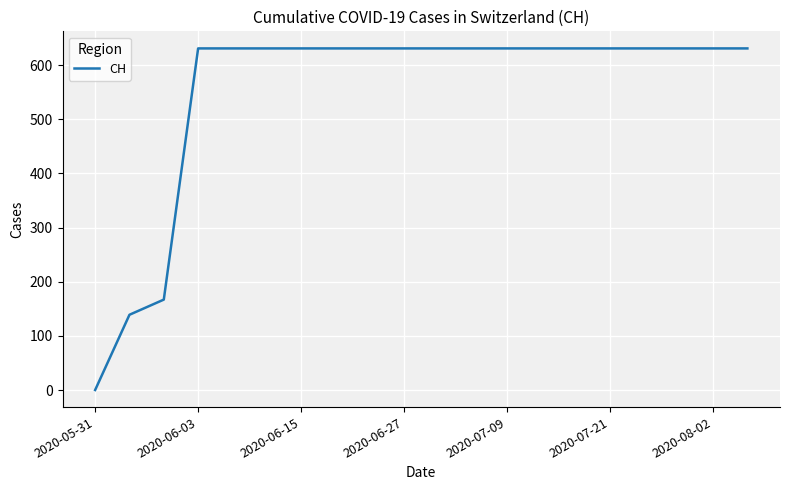

What is the difference between the maximum and minimum values?

631